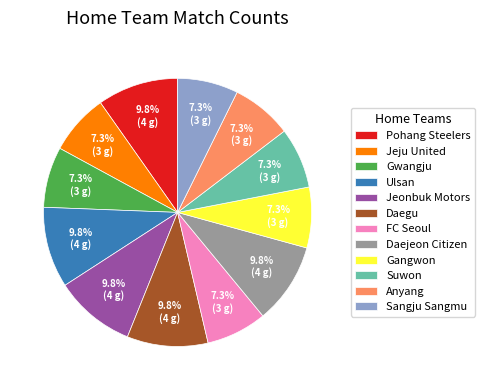

Is there any slice that represents more than half of the pie?

No